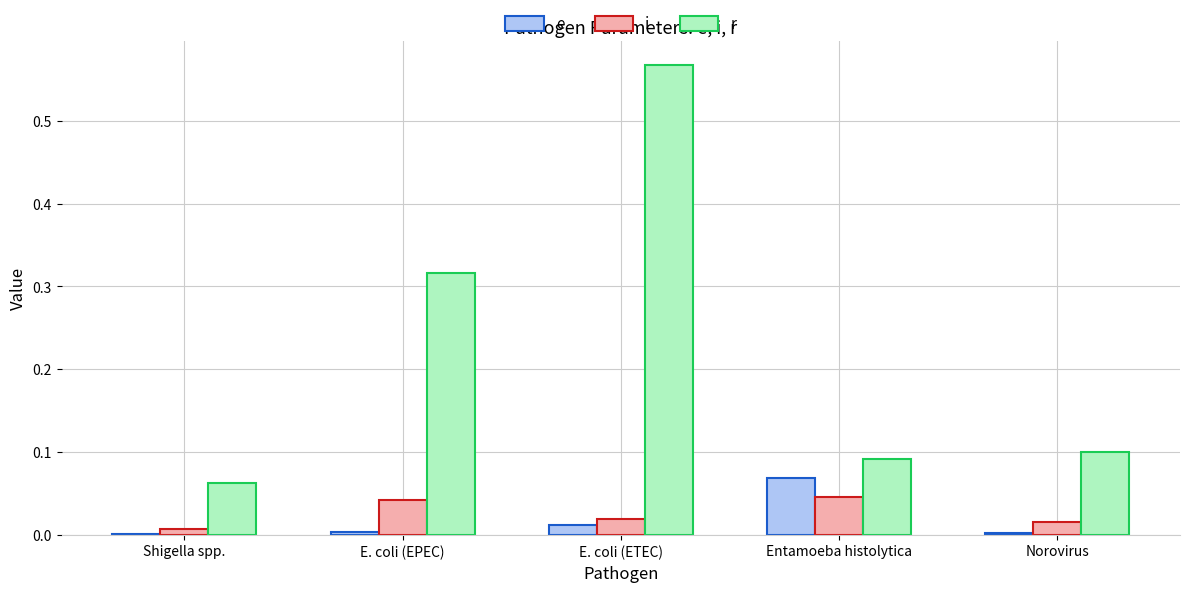

Where is r nearest to the value 0?

Shigella spp.